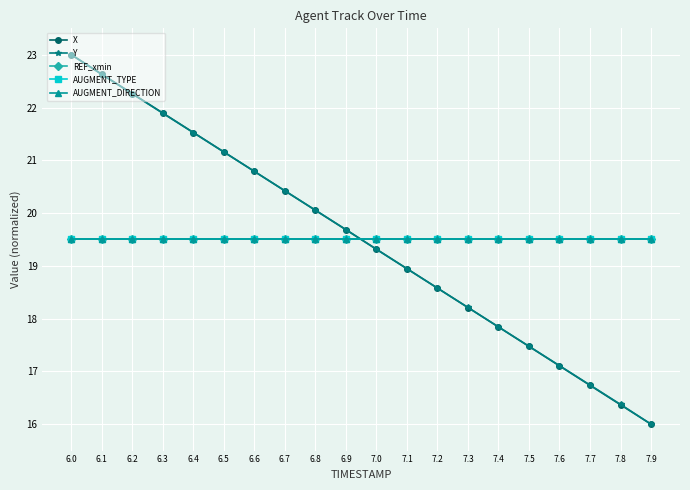

What is the label of the 3rd point from the left?

6.2